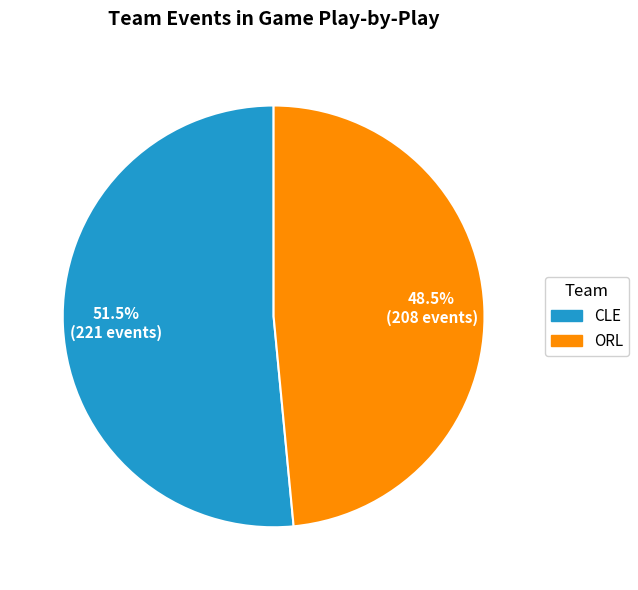

How many segments does this pie chart have?

2